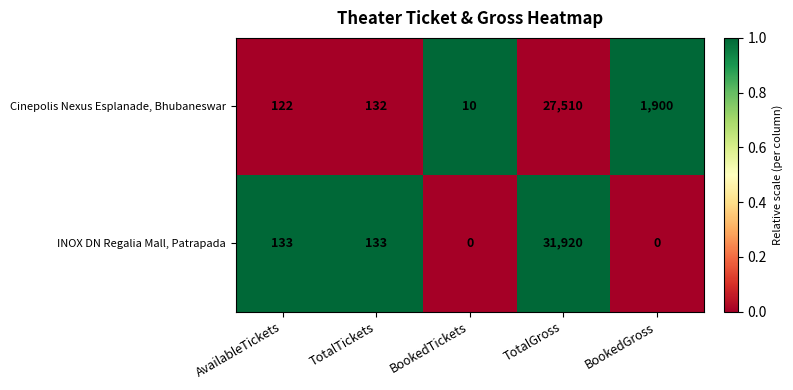

What is the greatest value displayed?

31920